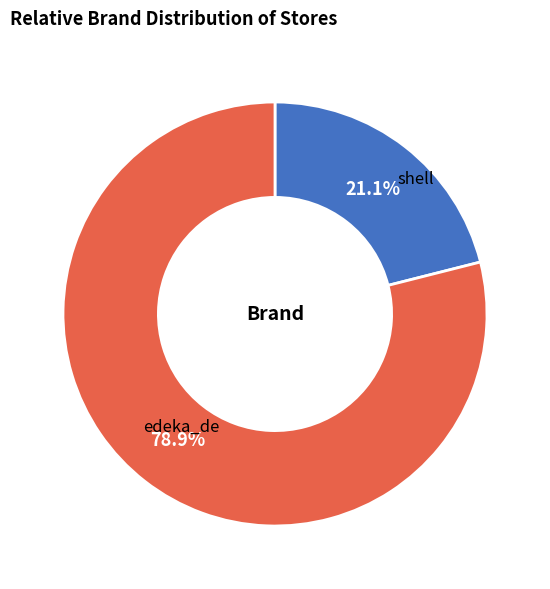

Is there a majority slice in this chart?

Yes